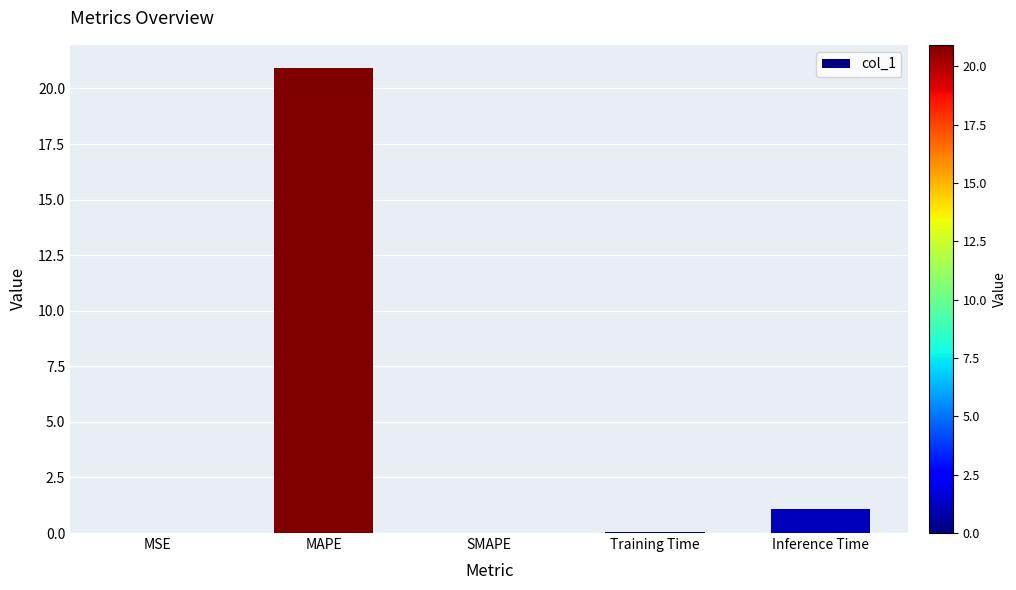

What is the sum of all values?

22.1